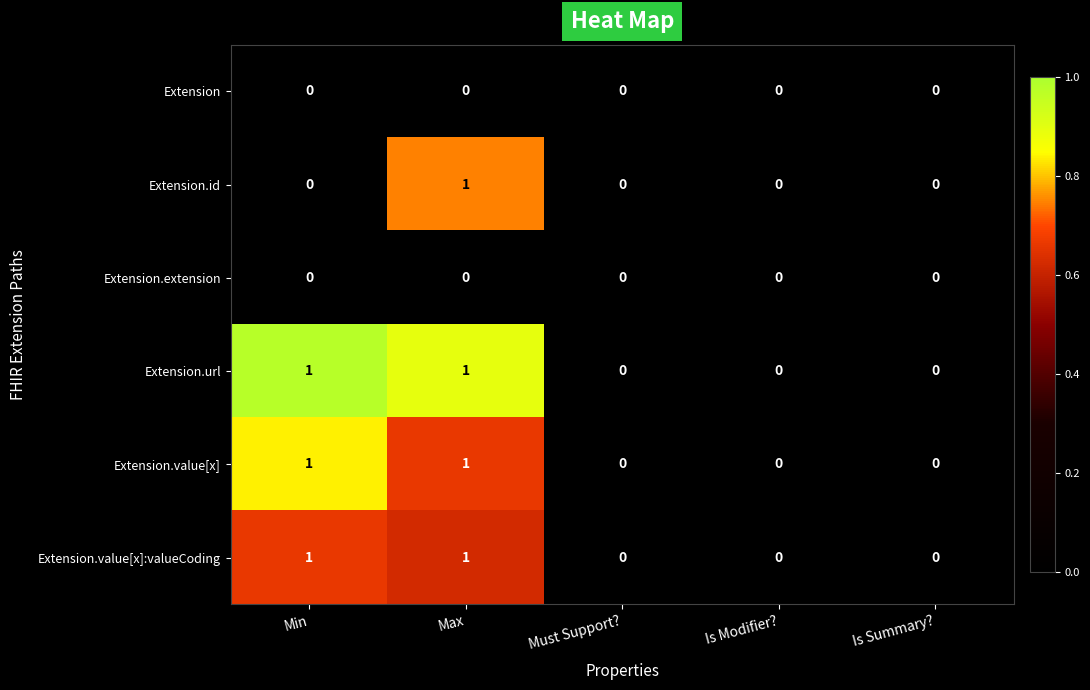

At which label does Extension.id reach its peak?

Max